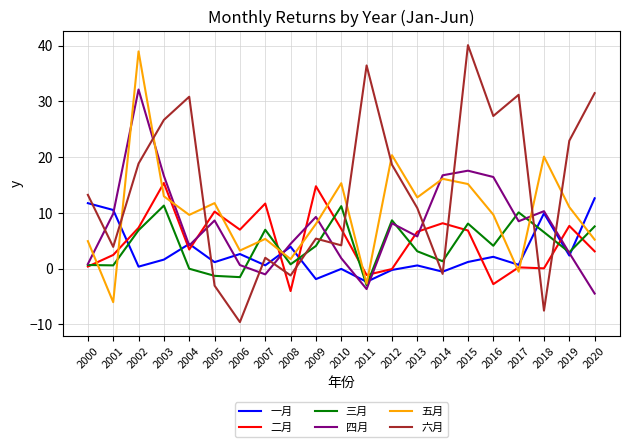

Read the 二月 value at 2017.

0.2